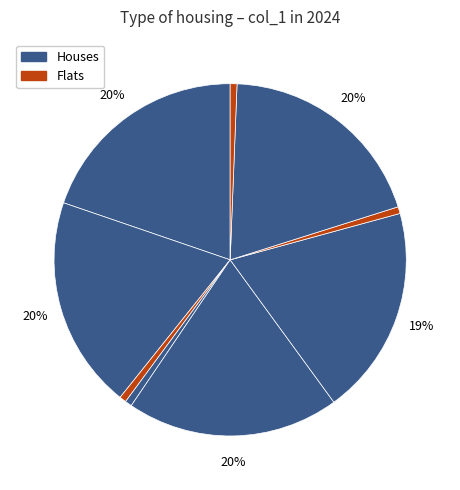

Count the number of slices in the pie.

9